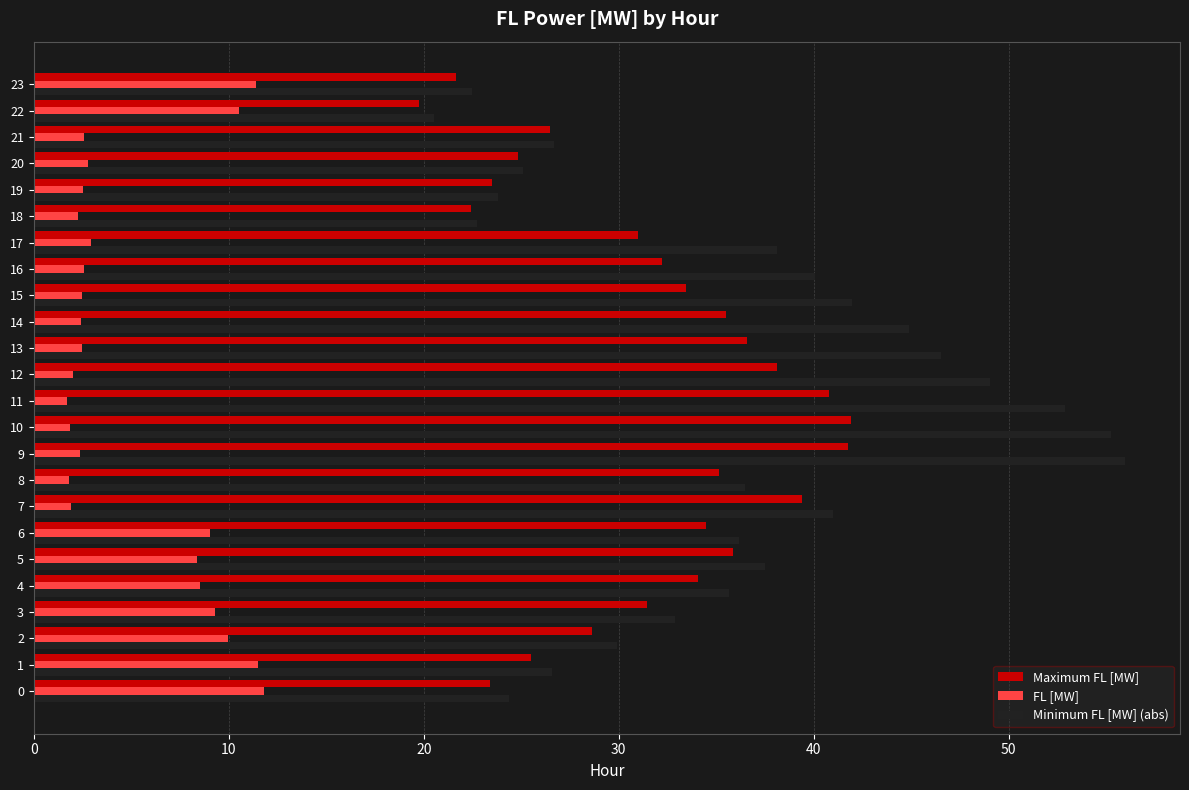

True or false: Minimum FL [MW] (abs) has a value of 36.5 at 8.

True